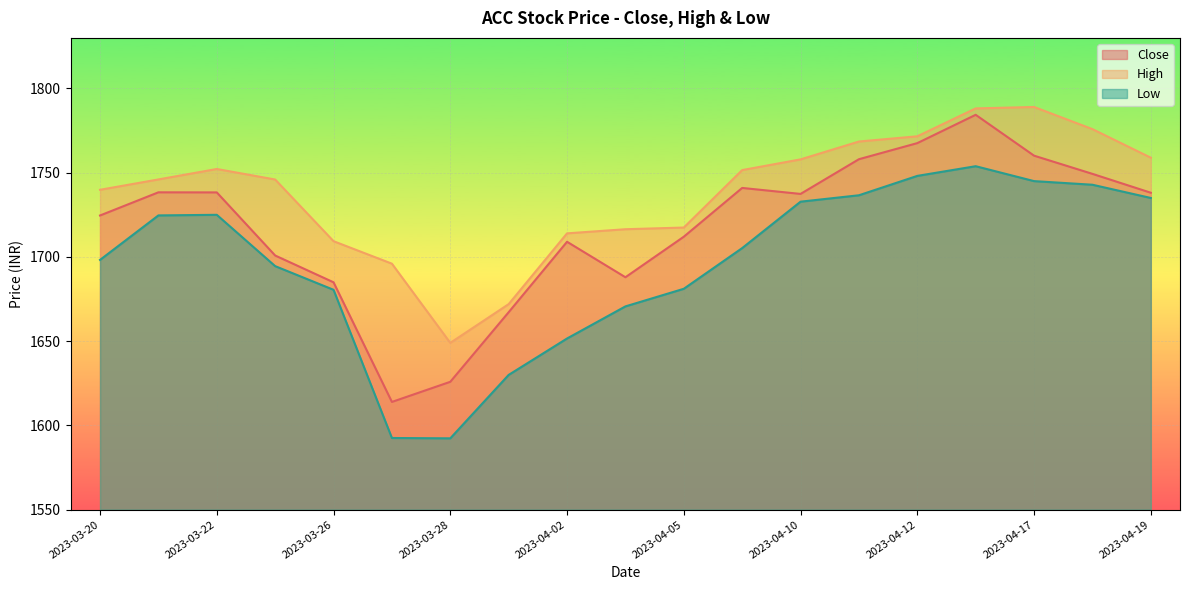

Reading left to right, what are all the values shown in this chart?

Close: 1724.6	1738.3	1738.3	1700.8	1685.0	1614.0	1625.9	1667.2	1709.0	1688.0	1712.0	1741.0	1737.4	1758.0	1767.5	1784.3	1760.1	1749.3	1738.1
High: 1739.8	1746.0	1752.2	1746.0	1709.3	1696.0	1649.0	1672.0	1714.0	1716.5	1717.5	1751.5	1757.9	1768.5	1771.6	1788.2	1789.0	1775.8	1758.9
Low: 1698.2	1724.7	1725.0	1694.5	1680.5	1592.5	1592.3	1630.0	1651.6	1670.7	1681.1	1705.2	1732.8	1736.6	1748.1	1753.8	1745.0	1742.8	1735.0